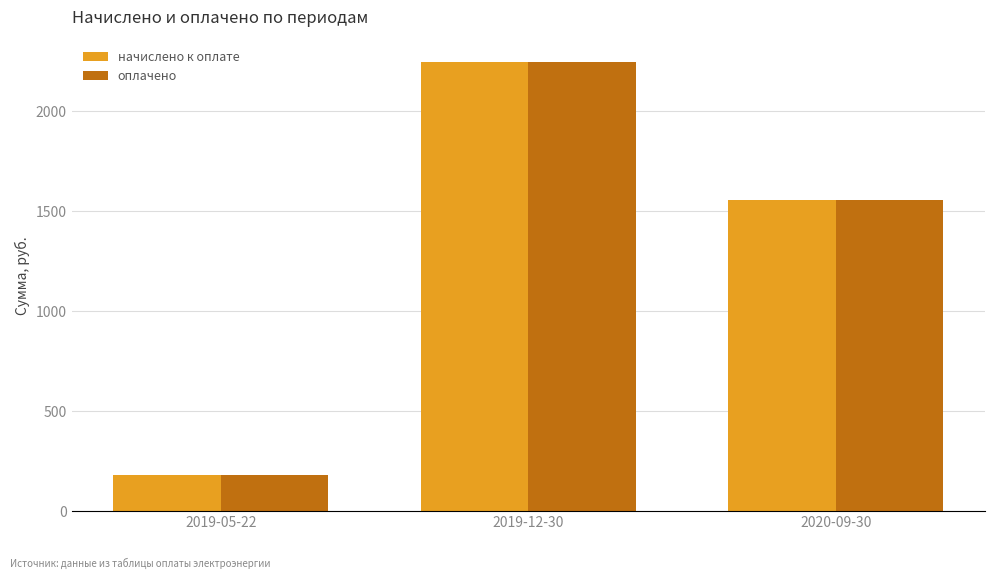

What position from the right is 2019-12-30?

2